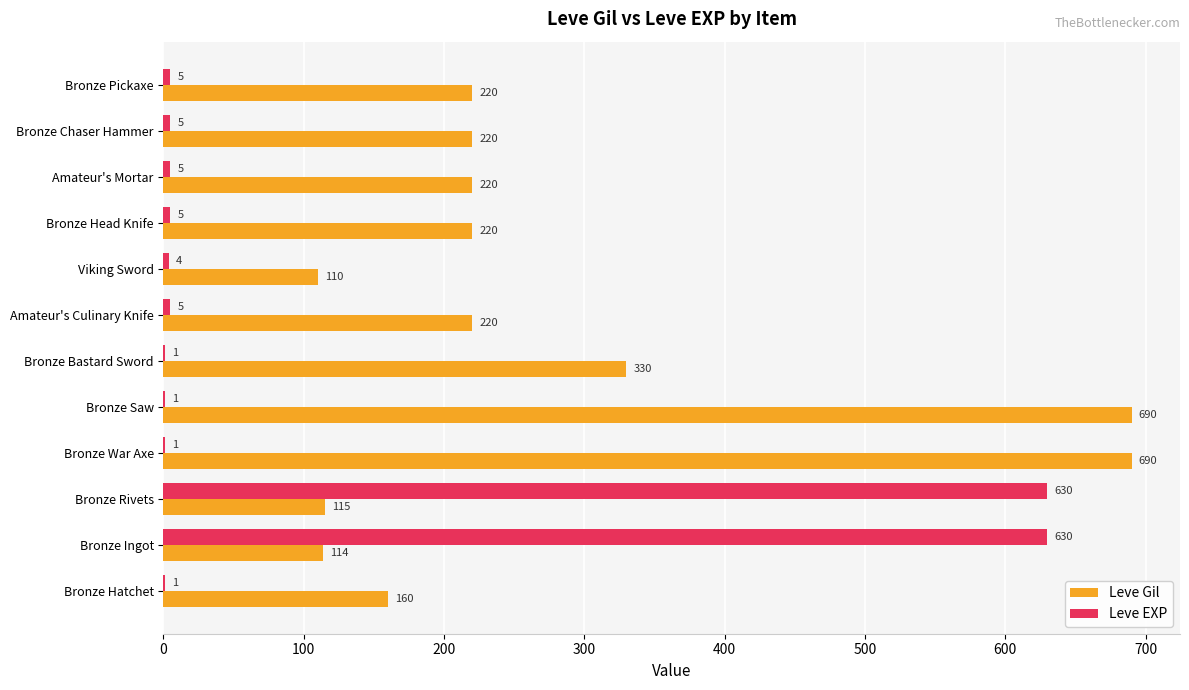

What value does the Leve Gil series have at Bronze Bastard Sword, to the nearest 10?

330